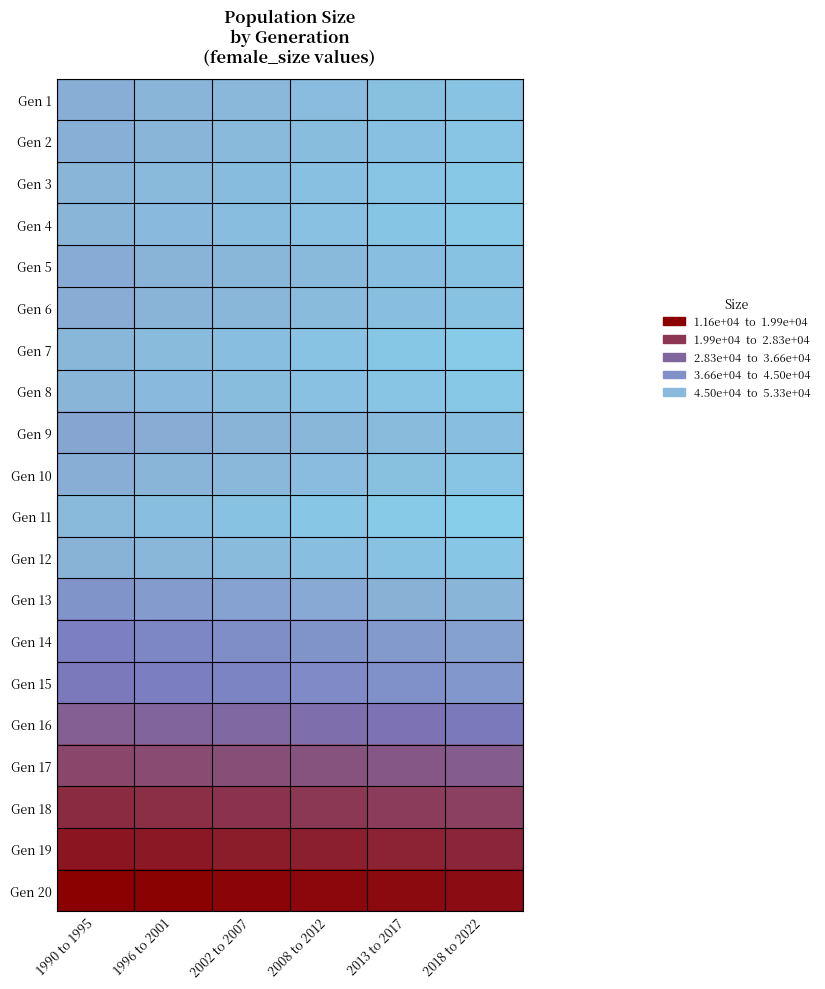

What is the smallest value displayed?

11603.4